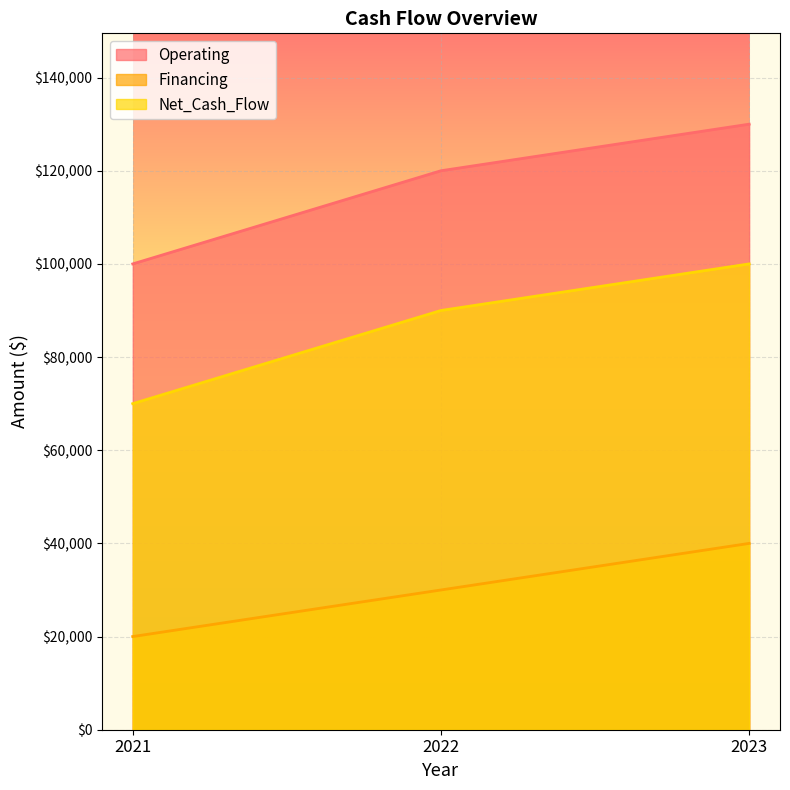

What is the minimum value for Financing?

20000